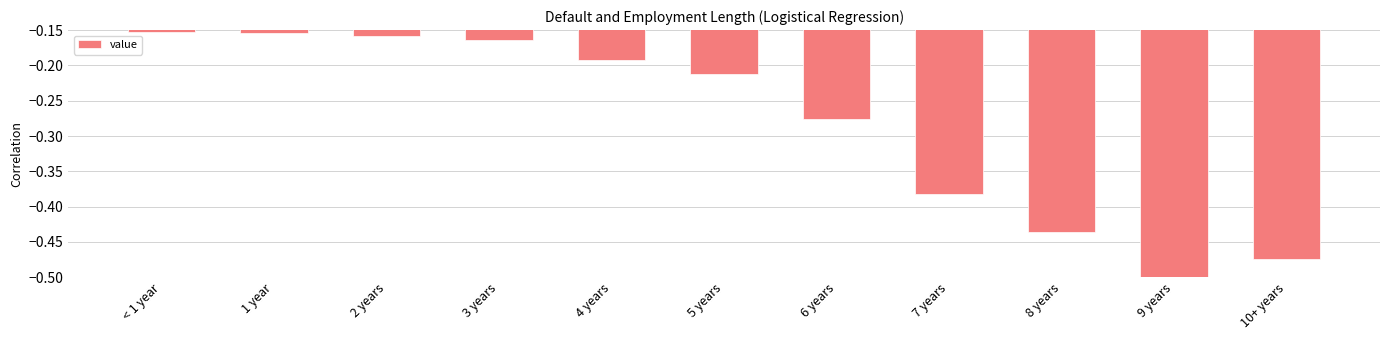

What is the label of the 8th bar from the left?

7 years